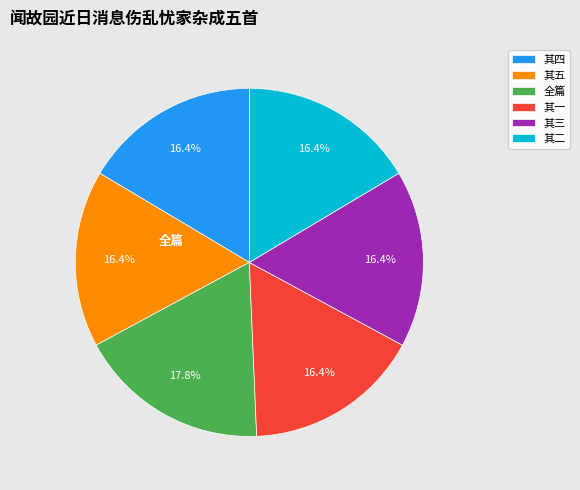

Does 其五 account for over 50% of the chart?

No